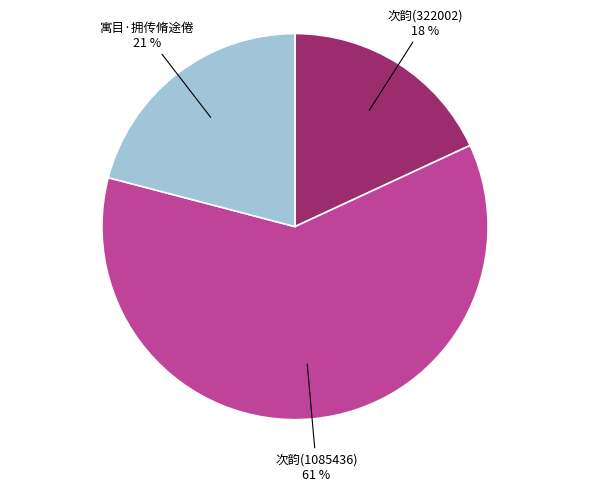

What is the ratio of the value at 次韵(322002) to the value at 次韵(1085436)?

0.3